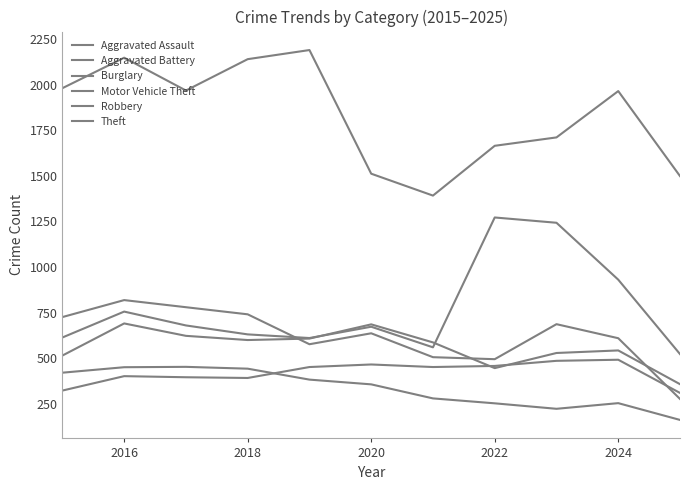

What is the greatest value displayed?

2190